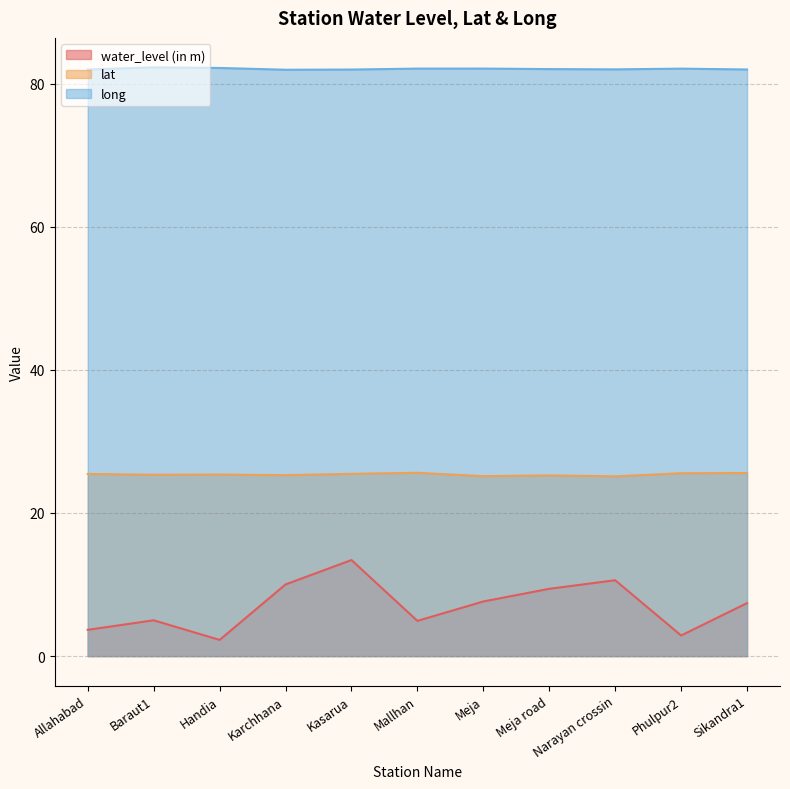

What are all the series names shown in the legend?

water_level (in m), lat, long